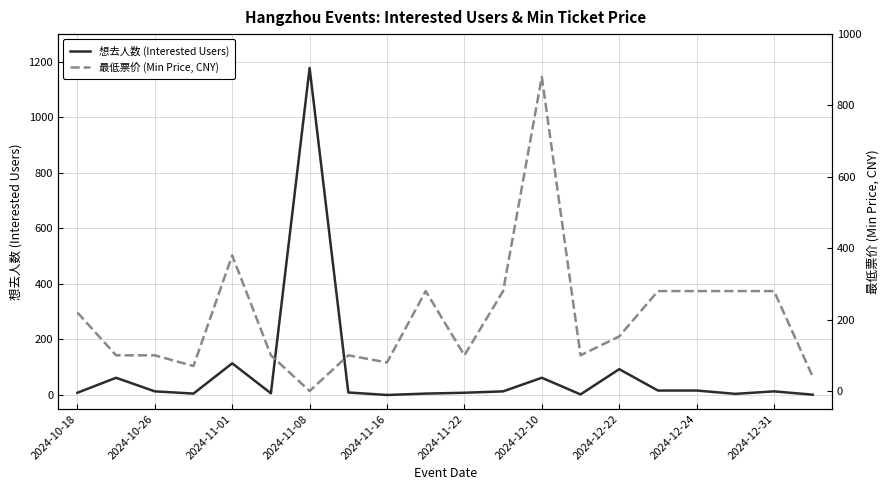

The value of 想去人数 (Interested Users) at 2024-12-22 is 142. True or false?

False